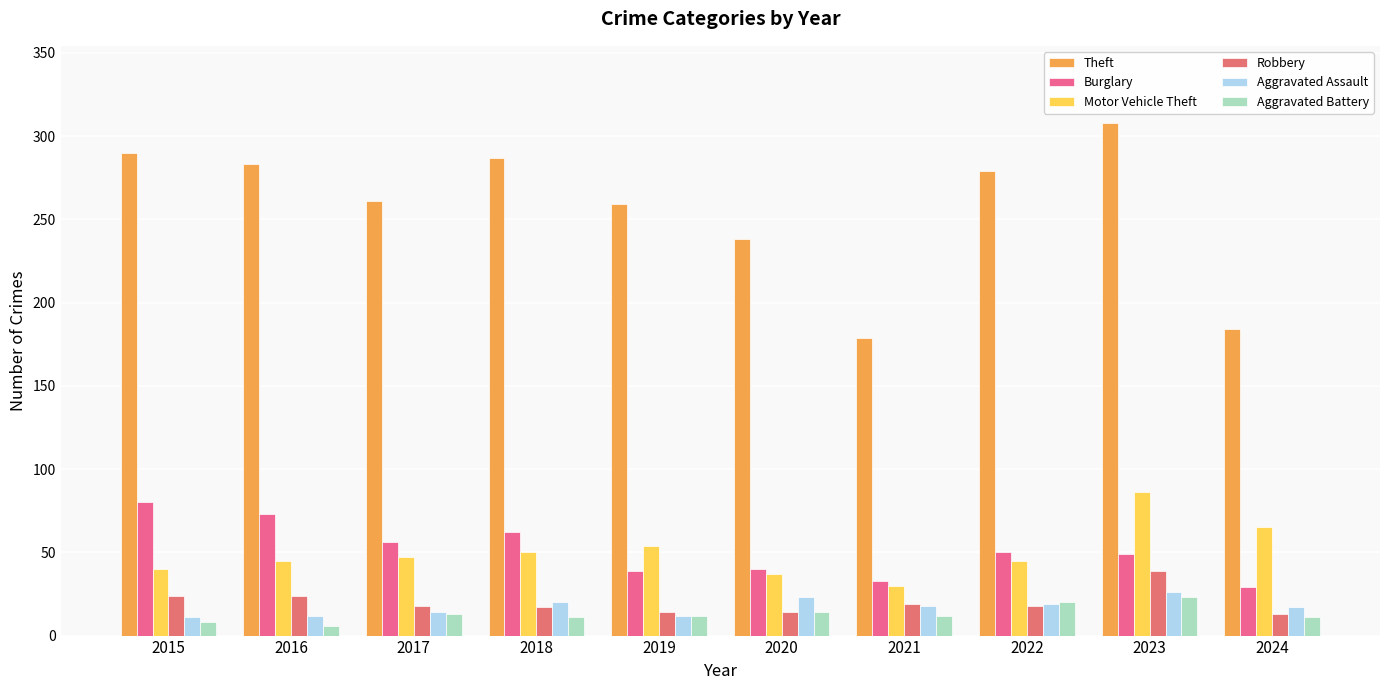

What is the difference between the Theft values at 2016 and 2022?

4